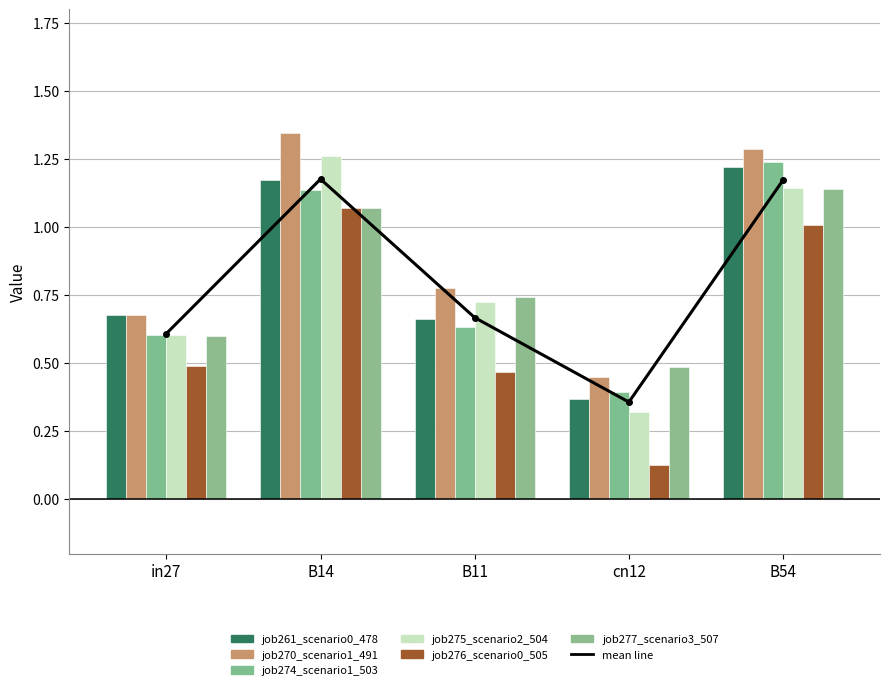

Rank the series by their maximum value, from lowest to highest.

job276_scenario0_505, job277_scenario3_507, job261_scenario0_478, job274_scenario1_503, job275_scenario2_504, job270_scenario1_491